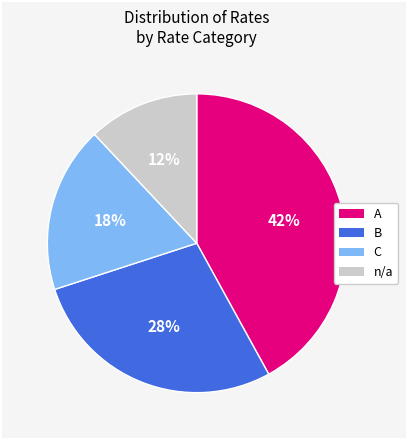

What is the ratio of the value at n/a to the value at C?

0.7